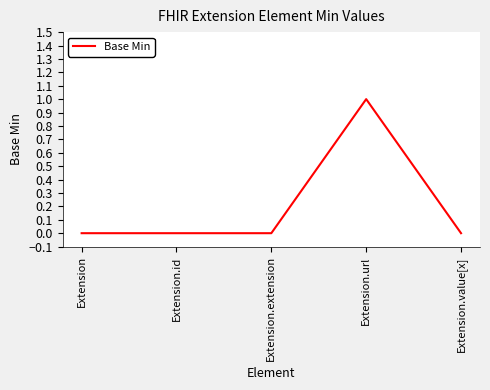

Which label corresponds to the largest value in the chart?

Extension.url